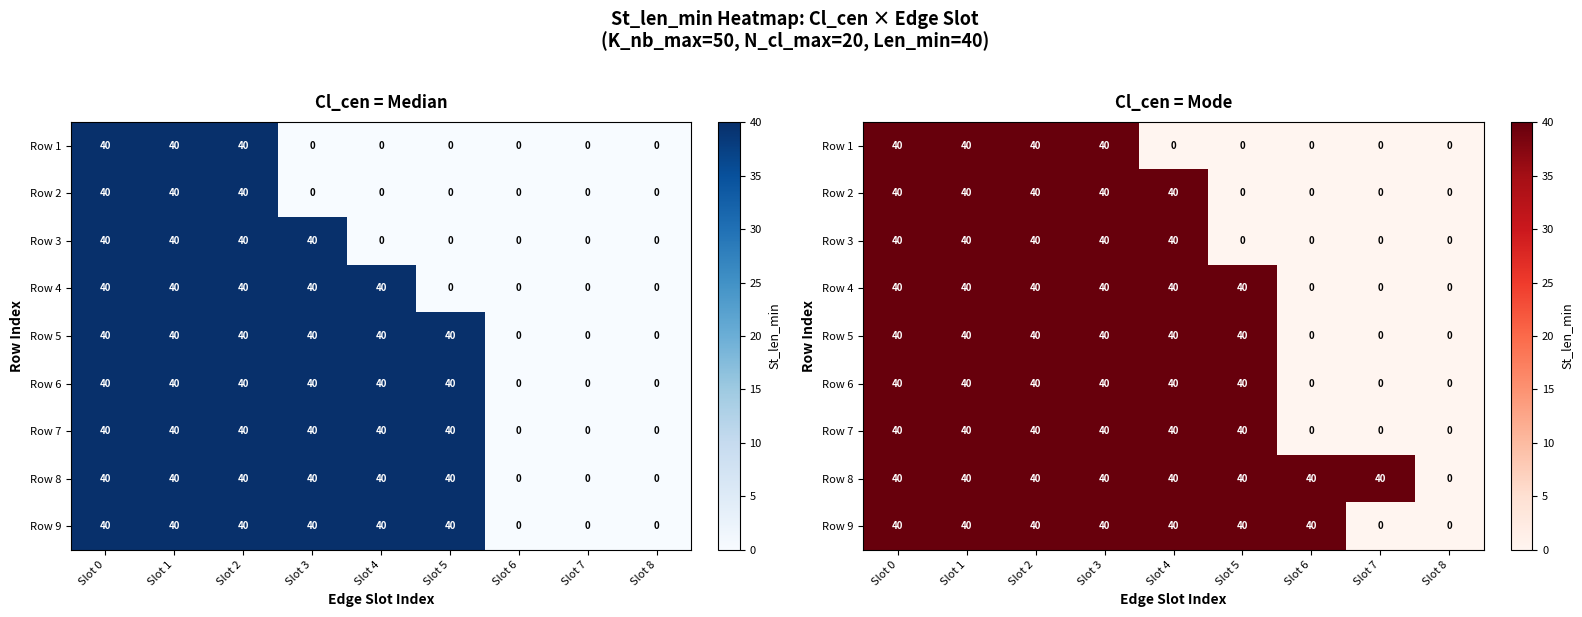

Which series changed the most between Slot 0 and Slot 5?

Row 1